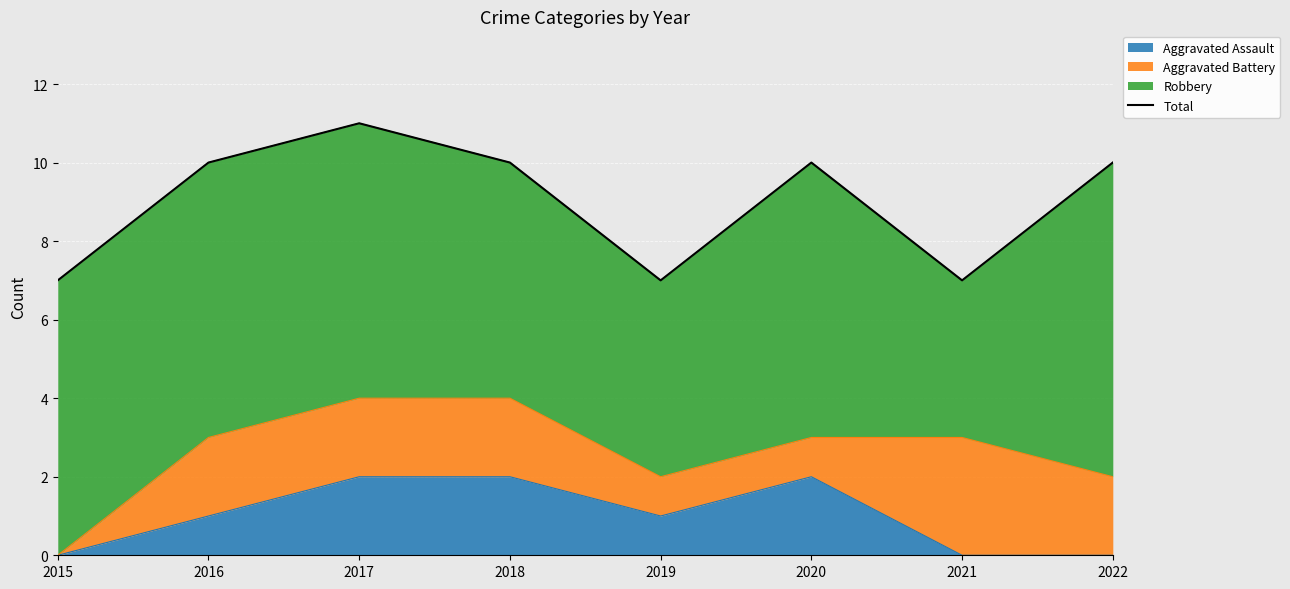

Where is the first local maximum?

2017